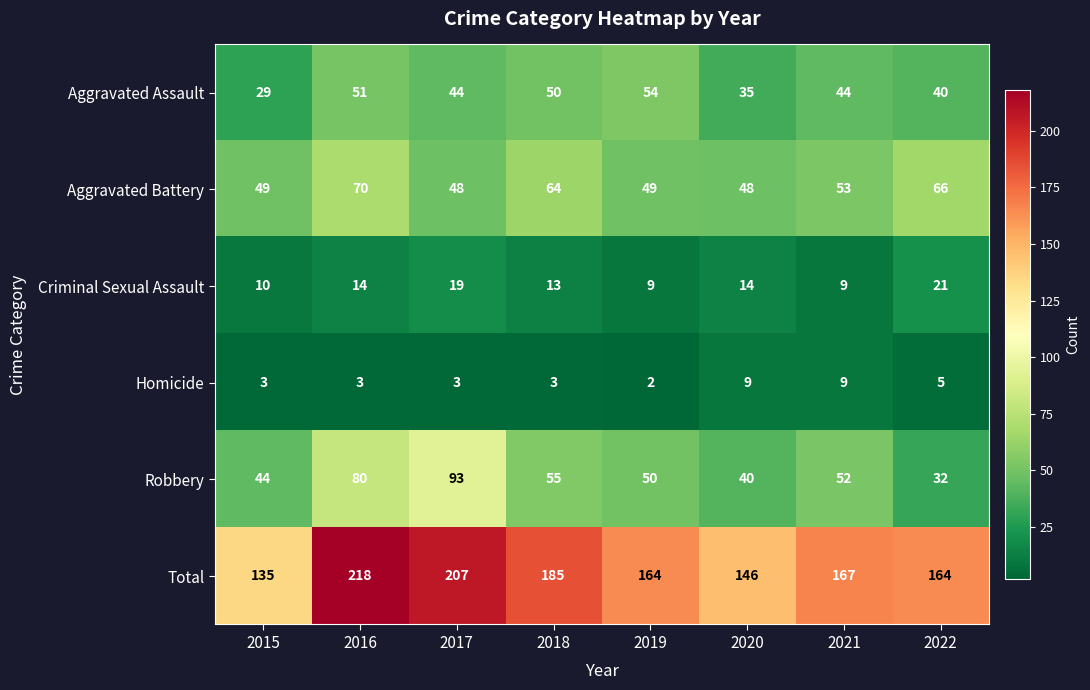

How many data points does each series have?

8